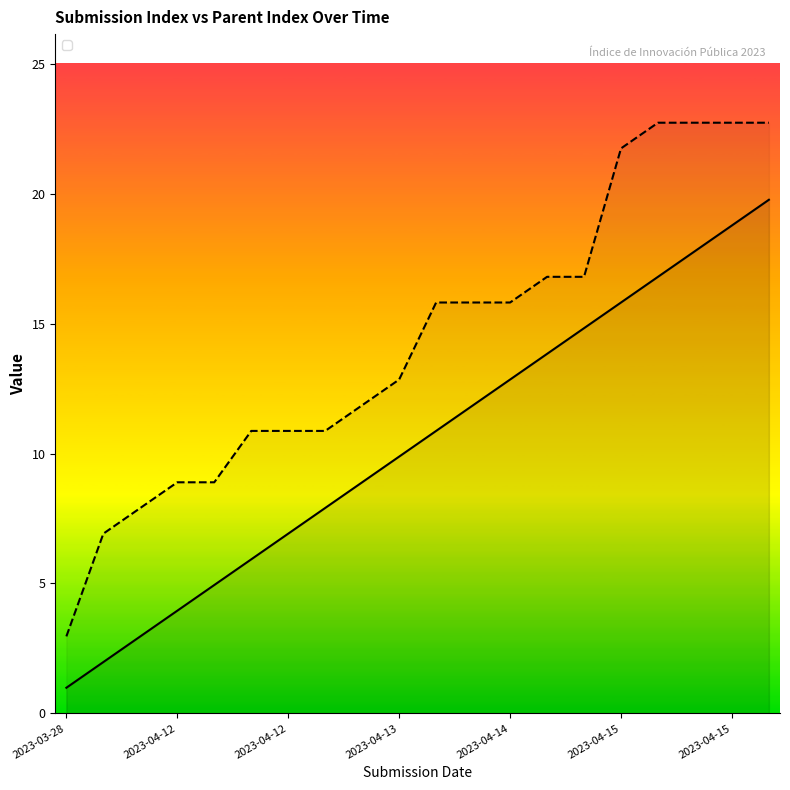

At which label does _parent_index first exceed 16?

2023-04-14